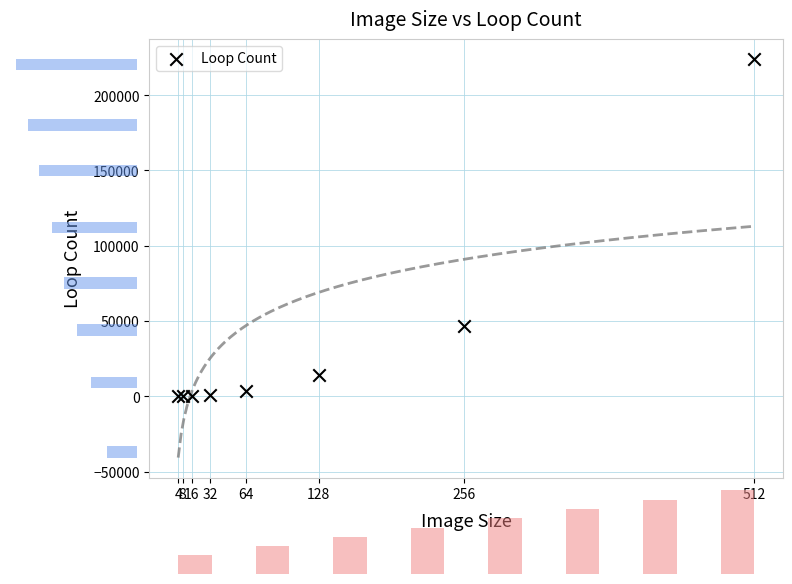

What Y value in the scatter plot is closest to 112027?

46372